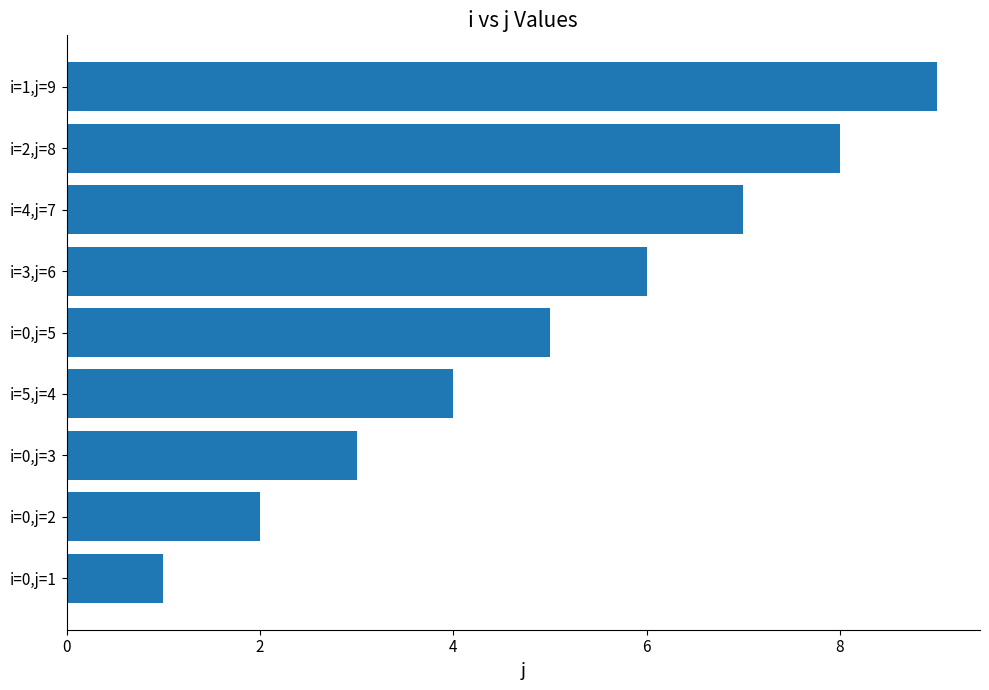

Count the number of categories in the chart.

9